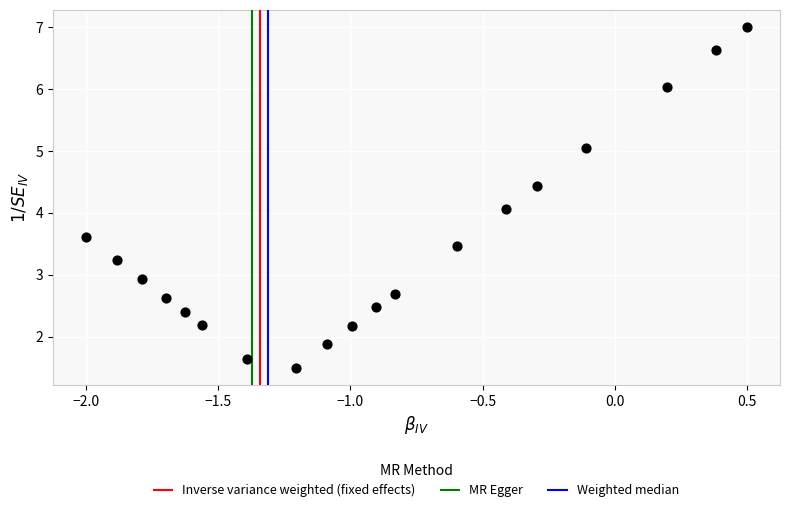

What is the range of Y values (max minus min)?

5.5